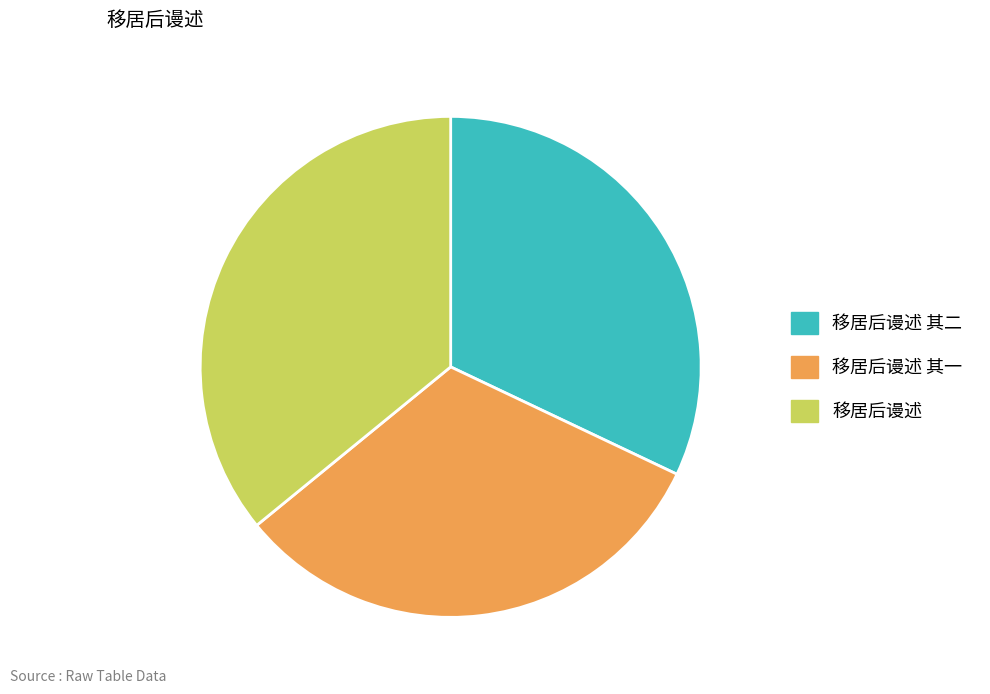

Which category has the biggest portion of the pie?

移居后谩述